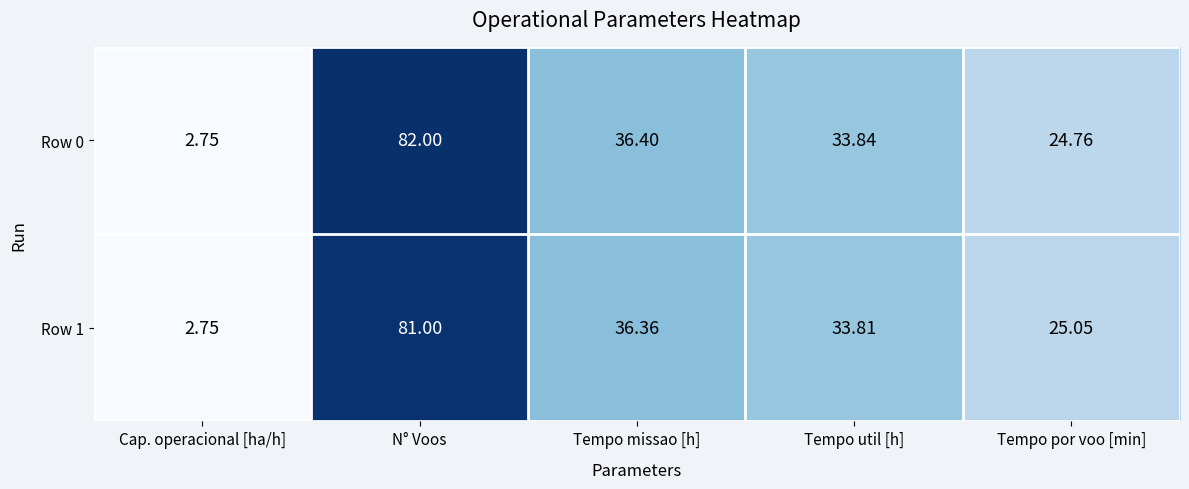

Which category has the lowest value in the Row 0 series?

Cap. operacional [ha/h]